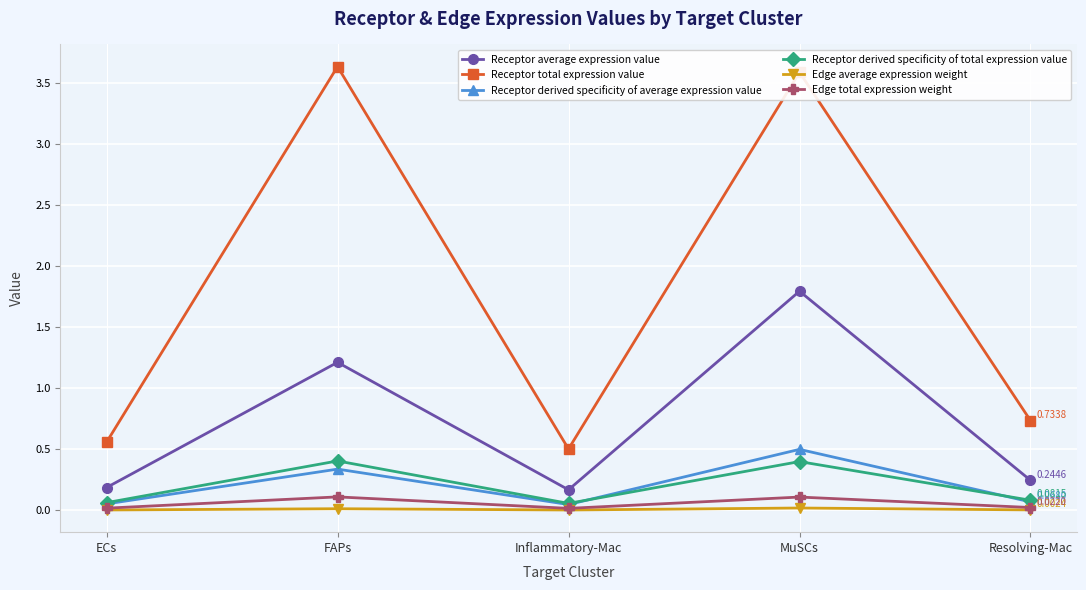

What is the sum of all Receptor derived specificity of total expression value values?

1.0